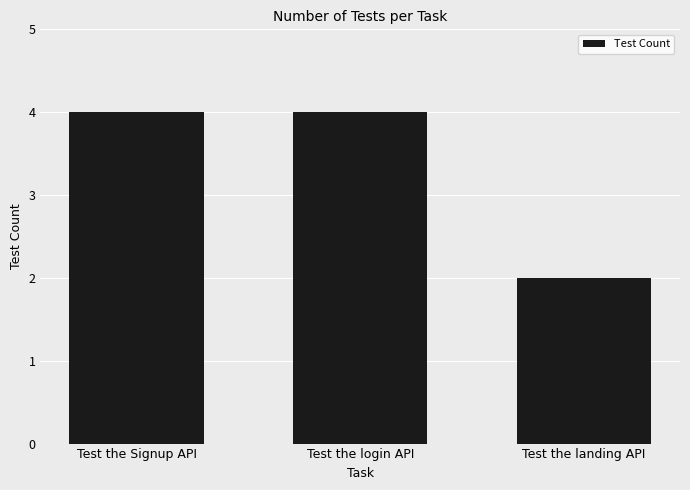

What is the difference between the values at Test the login API and Test the landing API?

2